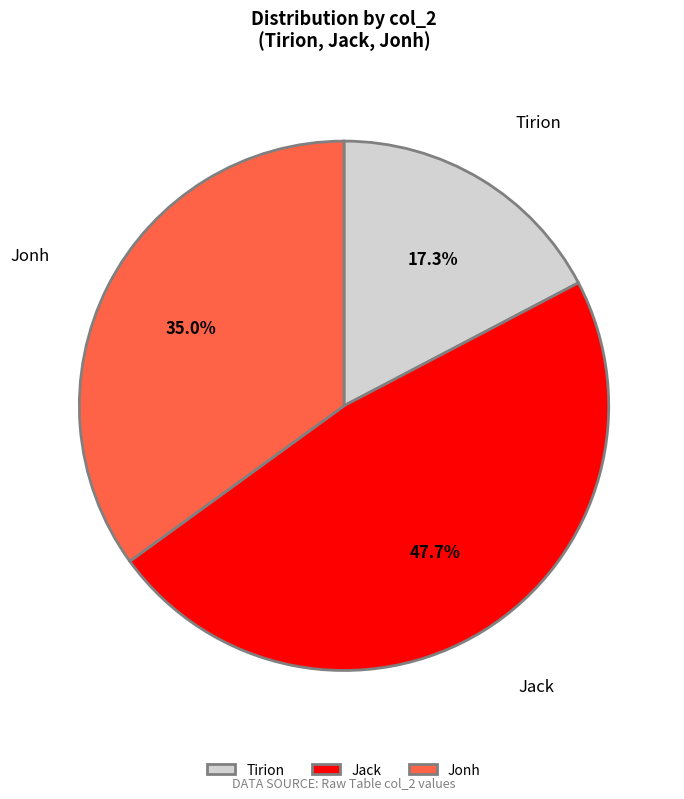

Is the sum of Jack and Jonh greater than half?

Yes